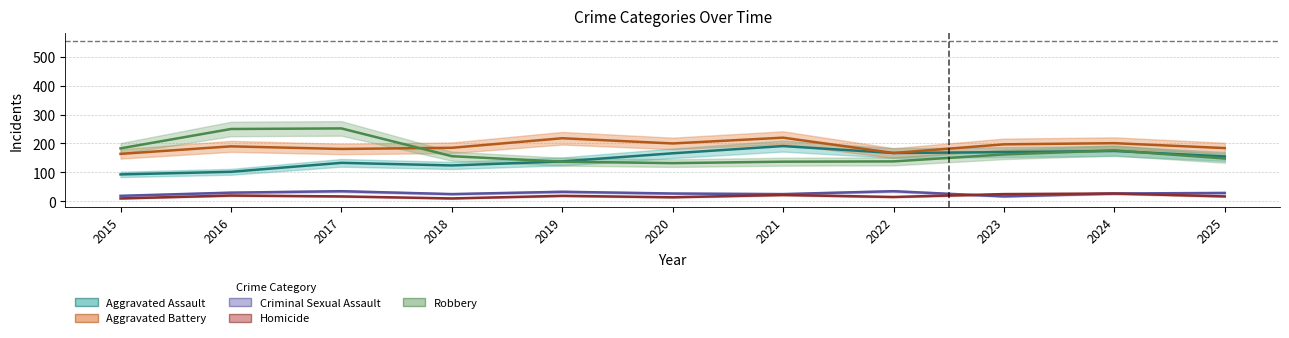

How many series are shown in this chart?

5